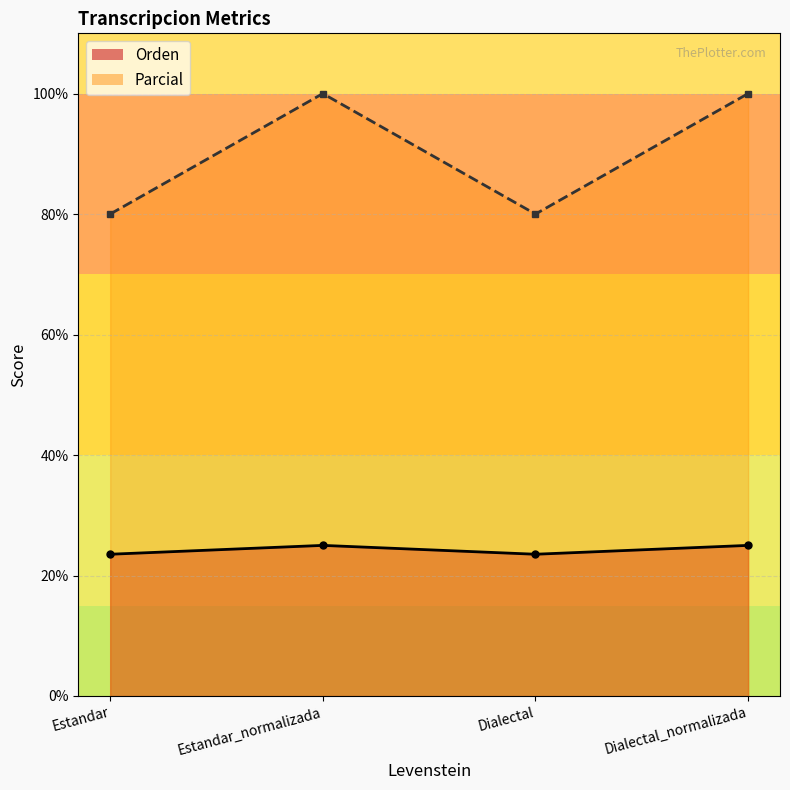

What is the label of the 3rd point from the right?

Estandar_normalizada